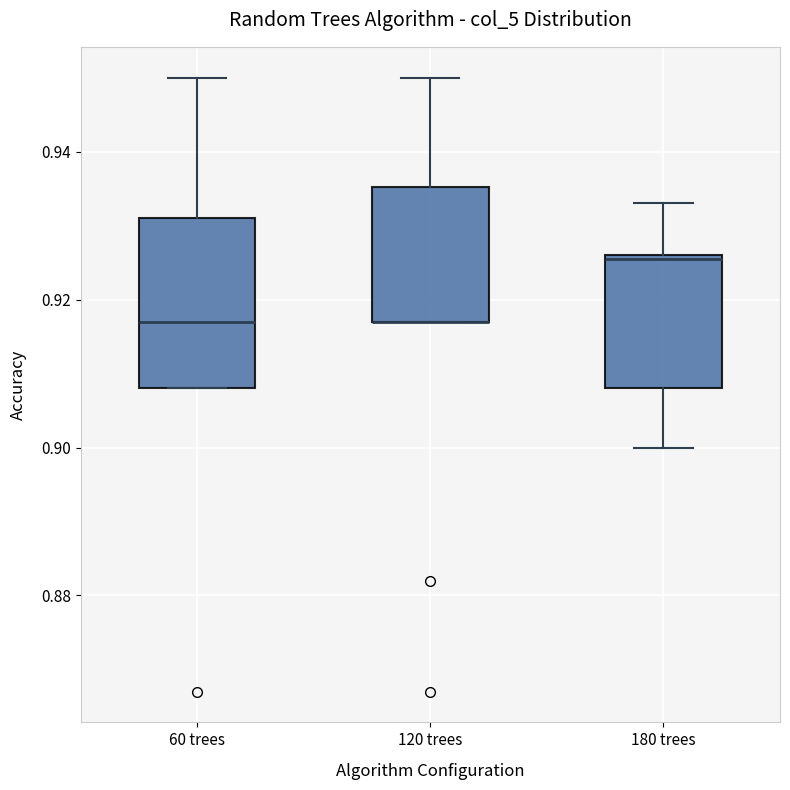

Reading left to right, read every box against the y-axis: the position of its median line, the range the box covers, and the ends of its whiskers. The values are not printed on the chart, so give them approximately, as read against the axis.

60 trees: median 0.918, box 0.908 to 0.932, whiskers 0.908 to 0.950
120 trees: median 0.918 (drawn on the box's lower edge), box 0.918 to 0.936, whiskers 0.918 to 0.950
180 trees: median 0.926, box 0.908 to 0.926, whiskers 0.900 to 0.934